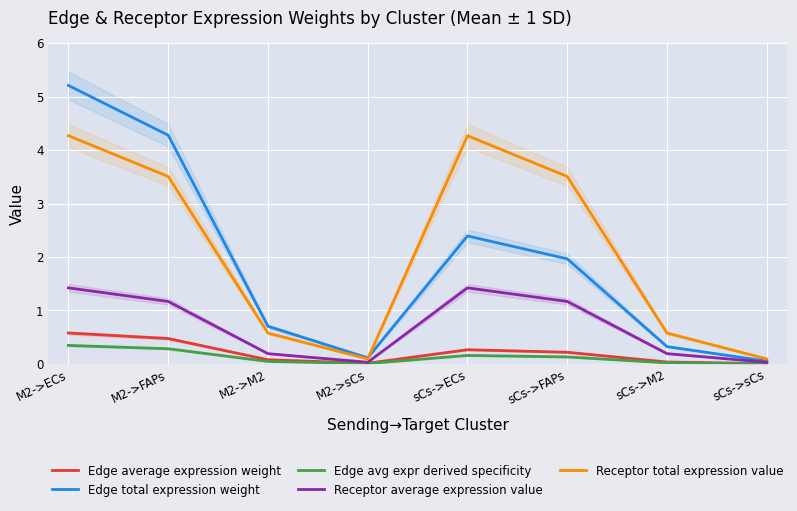

True or false: Receptor total expression value and Edge avg expr derived specificity intersect in this chart.

False